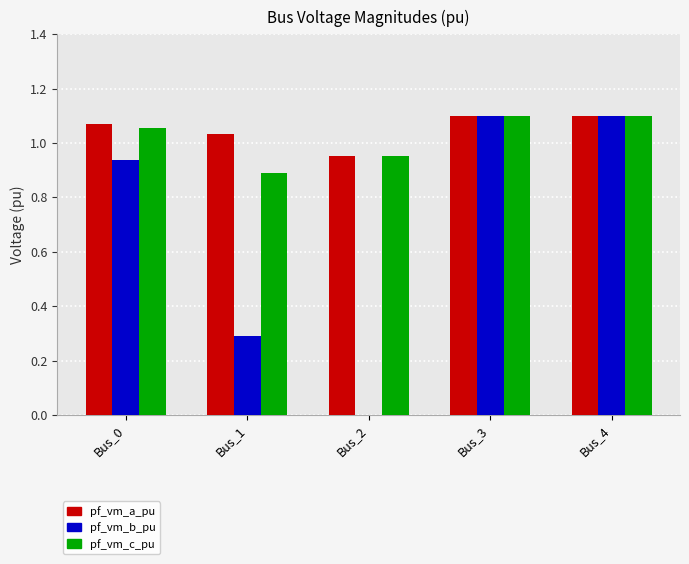

What is the total value across all series at Bus_3?

3.3